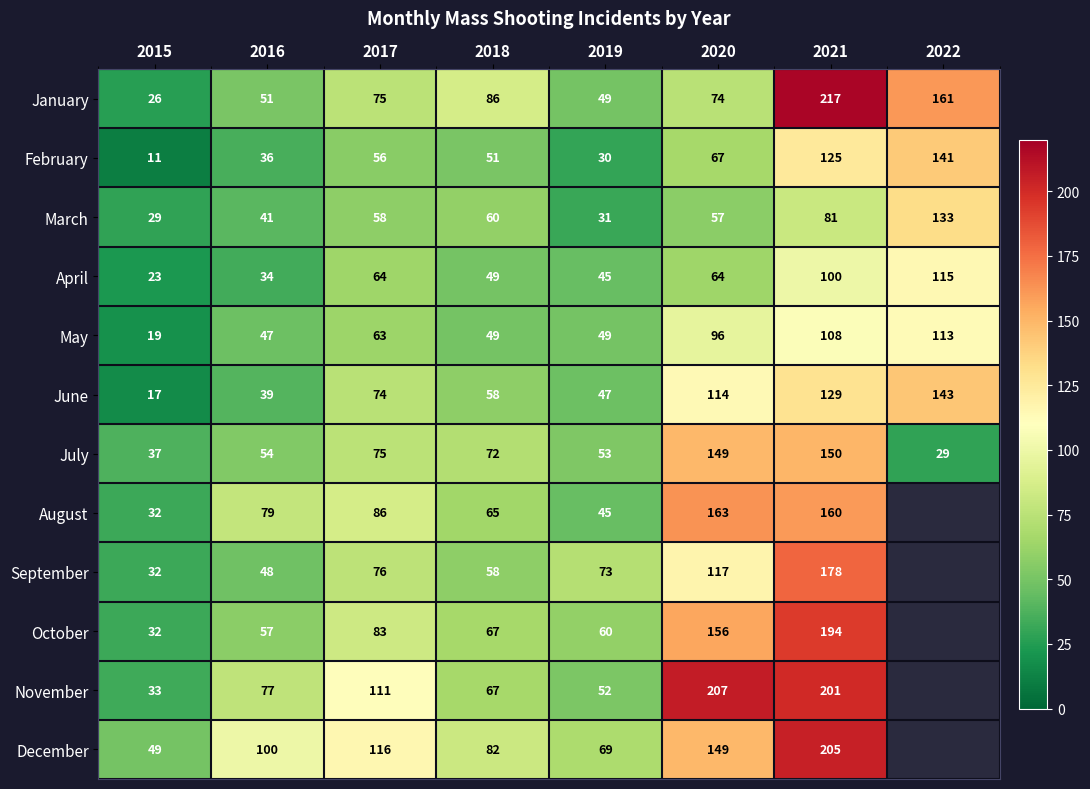

The value of September at 2016 is 19. True or false?

False